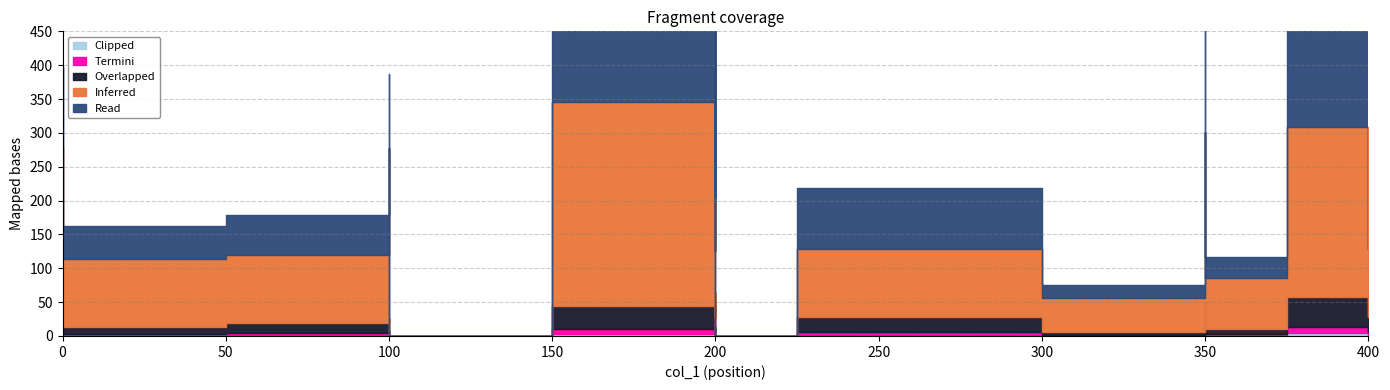

The value of Clipped at node_675 is 1. True or false?

False